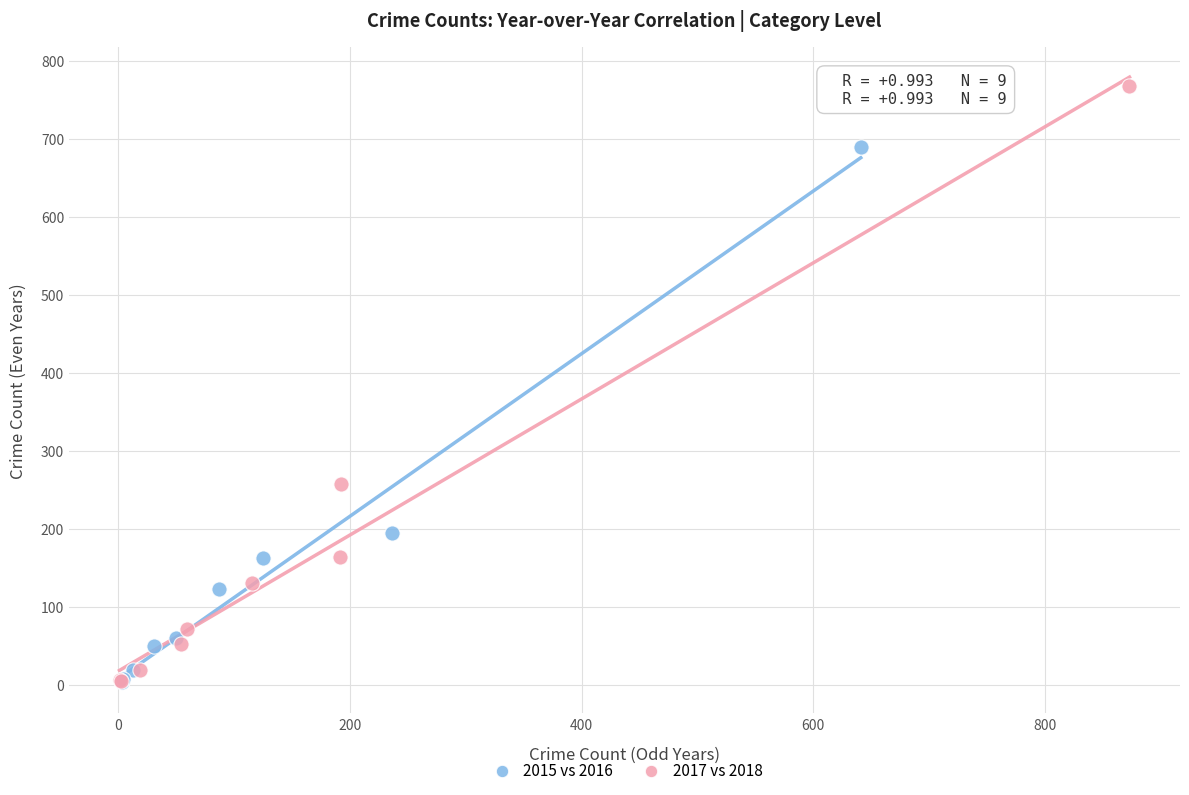

Which series reaches the maximum Y coordinate?

2017 vs 2018